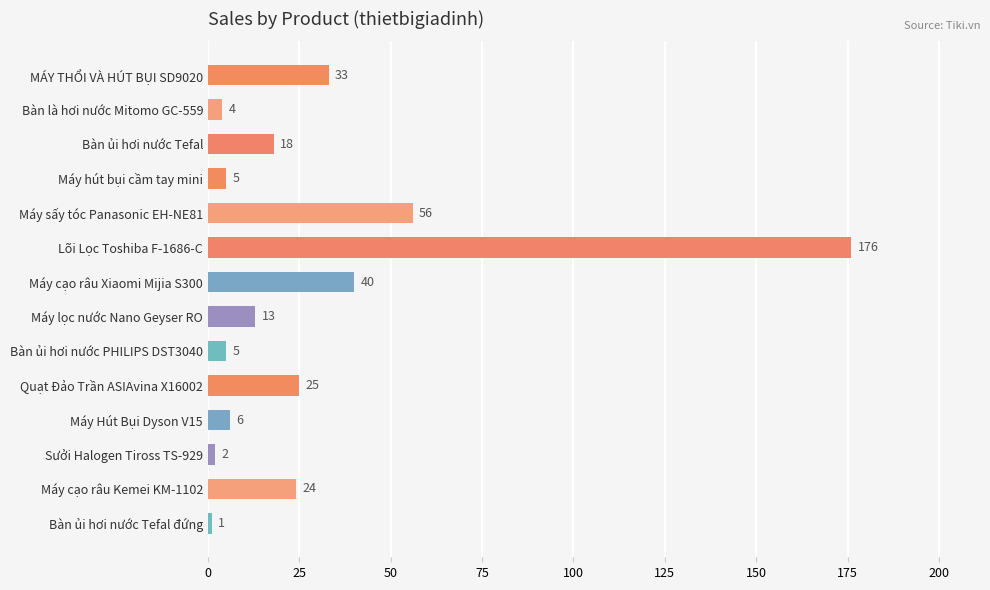

Where is the data nearest to the value 88?

Máy sấy tóc Panasonic EH-NE81